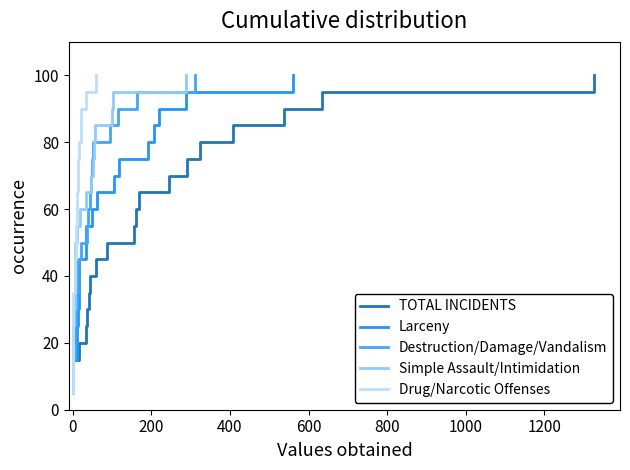

Which series has the largest total across all categories?

TOTAL INCIDENTS